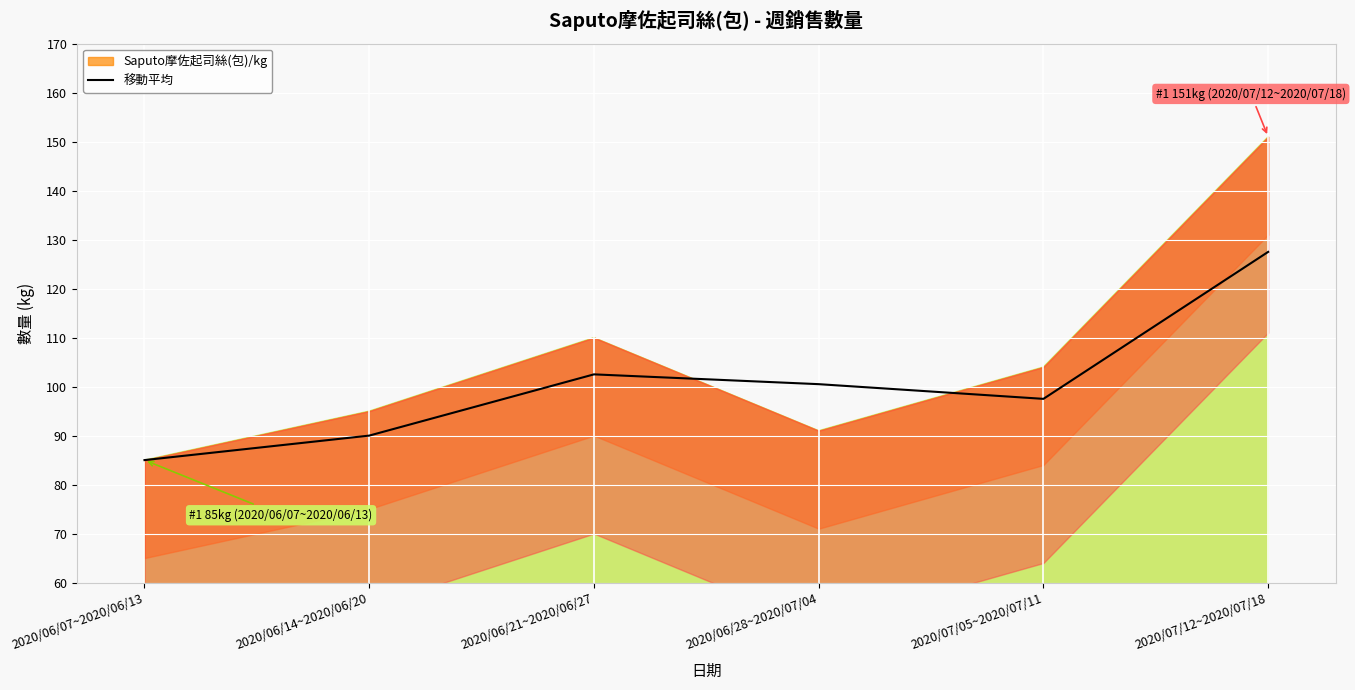

The chart shows a value of 140.1 at 2020/06/14~2020/06/20. True or false?

False